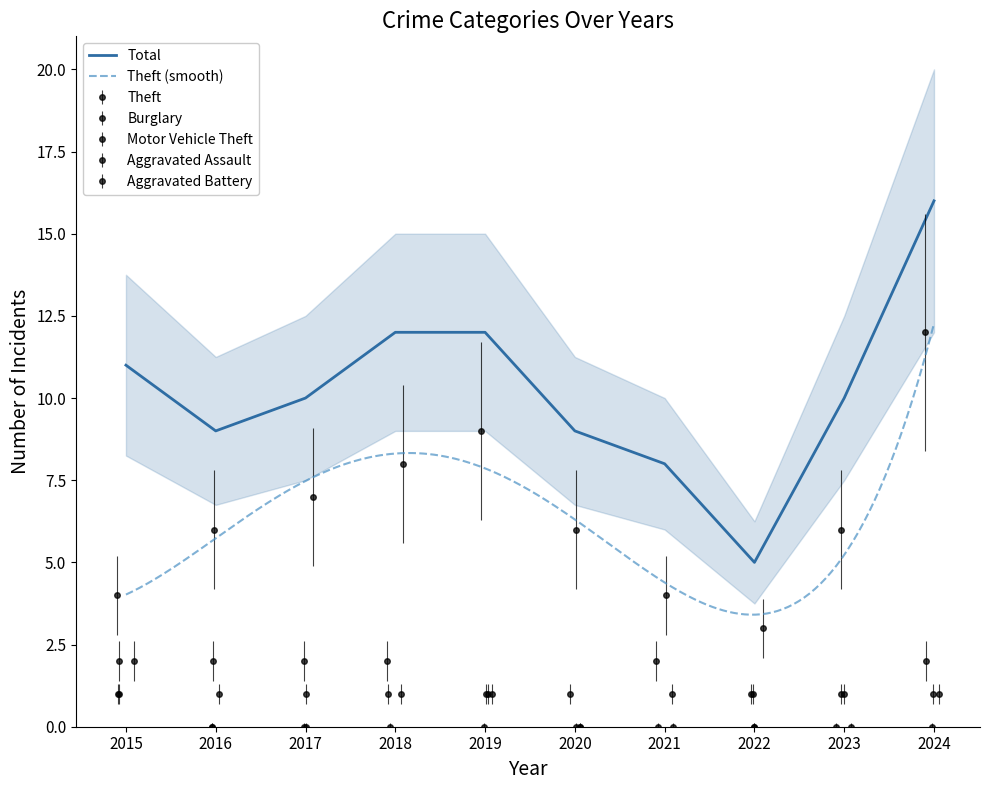

True or false: Burglary has a value of 2 at 2015.

True